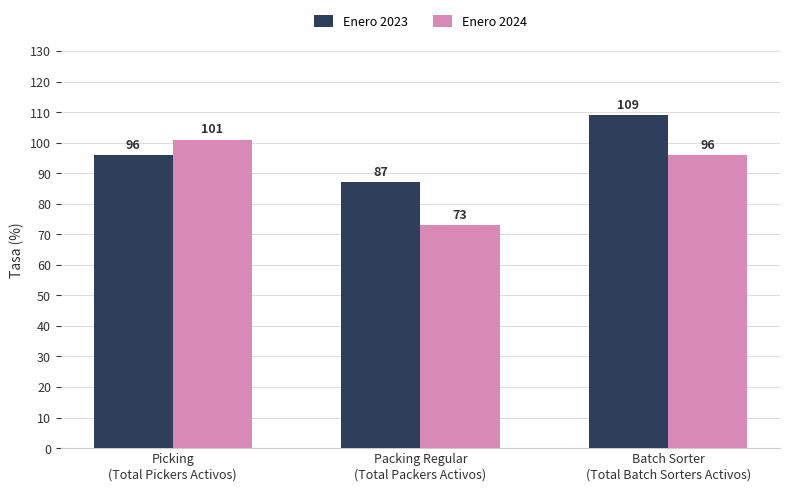

Rank the series at Picking
(Total Pickers Activos) from highest to lowest value.

Enero 2024, Enero 2023